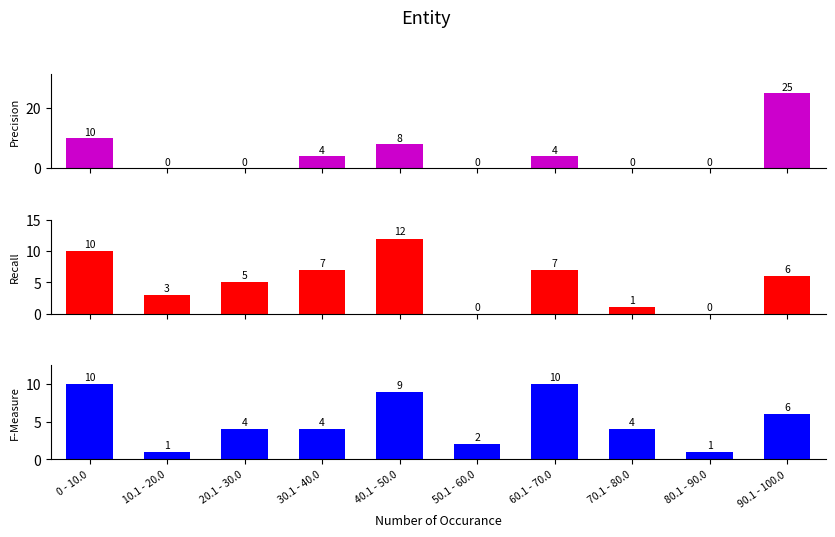

How many values in the Precision series exceed 4?

3